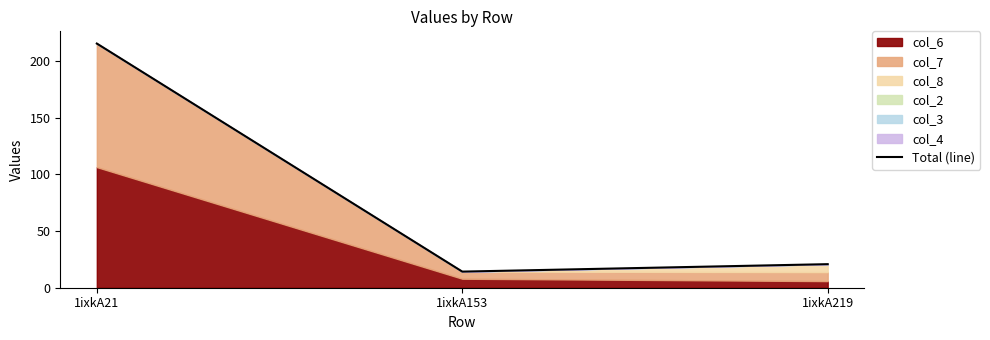

What is the average value?

83.5